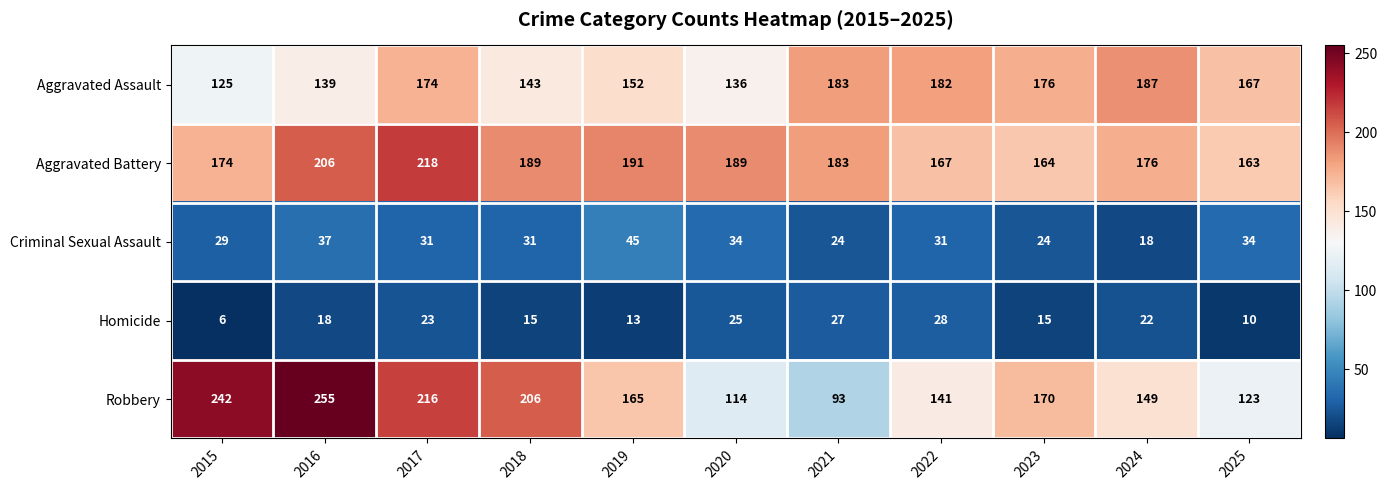

What value does the Criminal Sexual Assault series have at 2015?

29